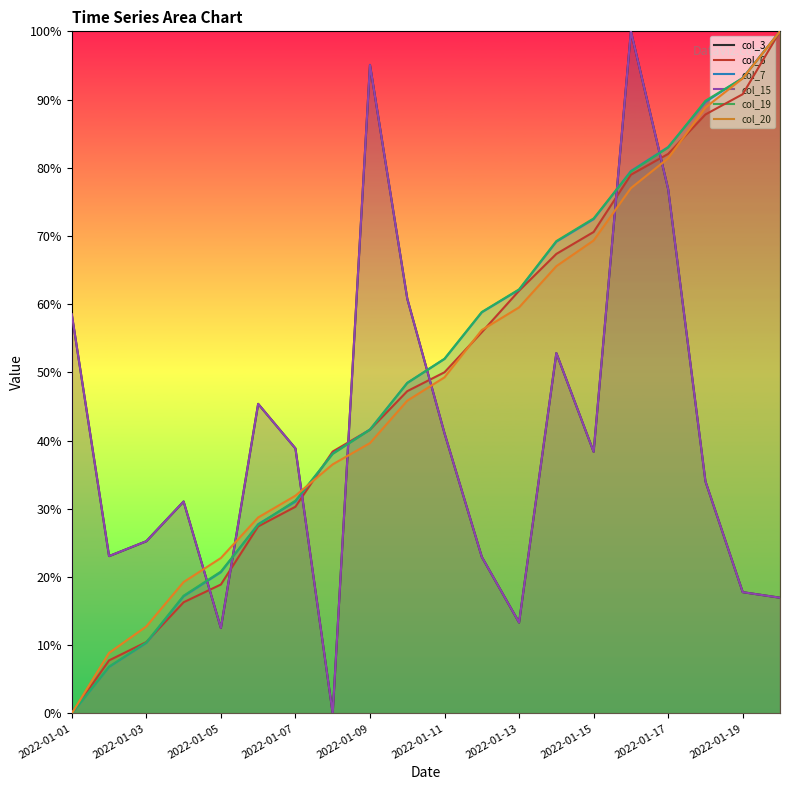

Between 2022-01-19 and 11, which series saw the biggest shift?

col_3